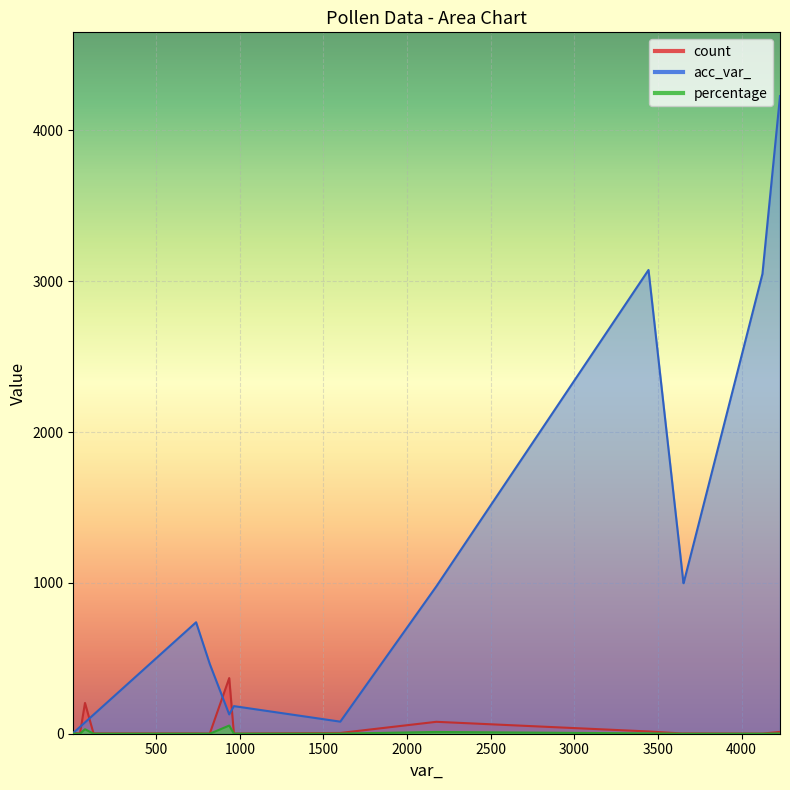

Which series has the largest total across all categories?

acc_var_